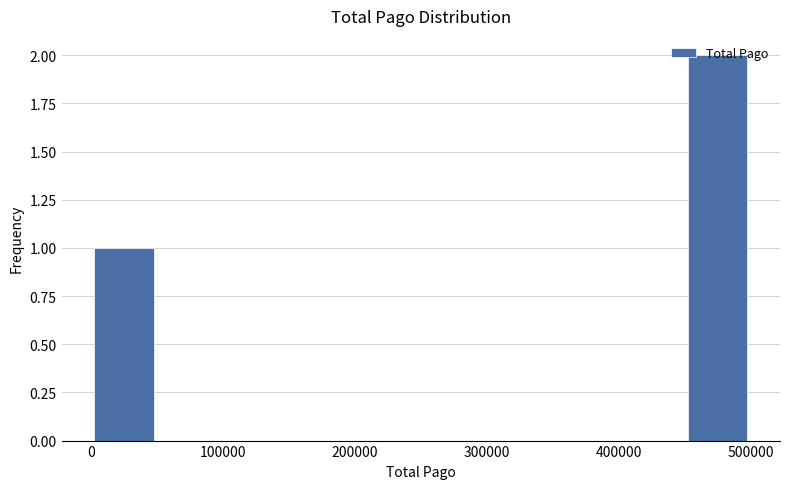

Reading left to right, transcribe this chart: for each bar, give the range it covers on the x-axis and its height. Neither the bar edges nor the heights are printed on the chart, so give them approximately, as read against the axes.

0 to 50000: 1
50000 to 100000: 0
100000 to 150000: 0
150000 to 200000: 0
200000 to 250000: 0
250000 to 300000: 0
300000 to 350000: 0
350000 to 400000: 0
400000 to 450000: 0
450000 to 500000: 2